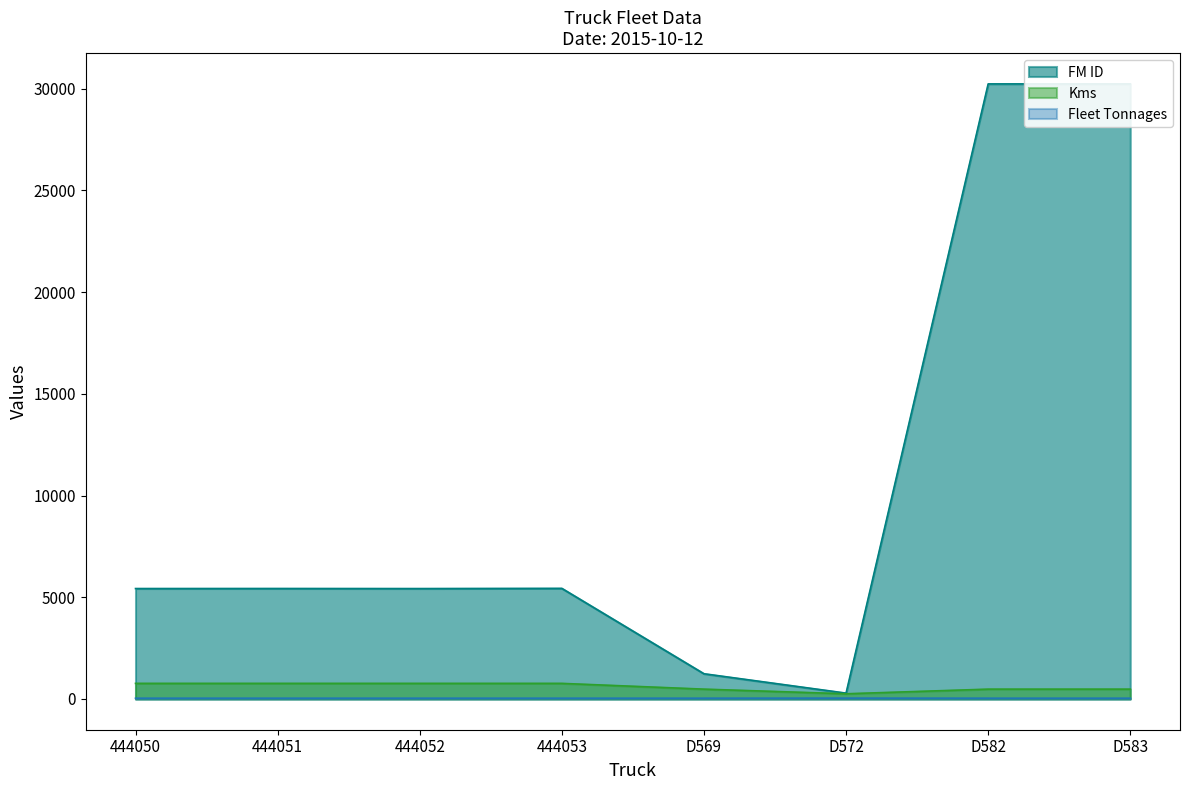

True or false: Fleet Tonnages and Kms intersect in this chart.

False